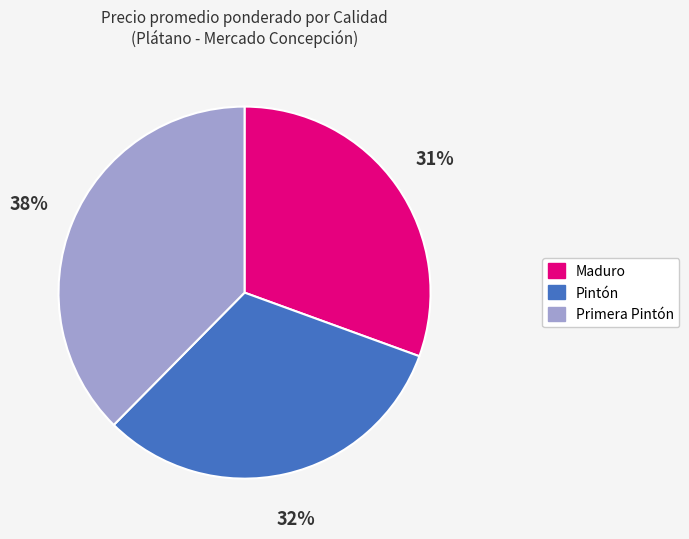

Which slice is the largest?

Primera Pintón